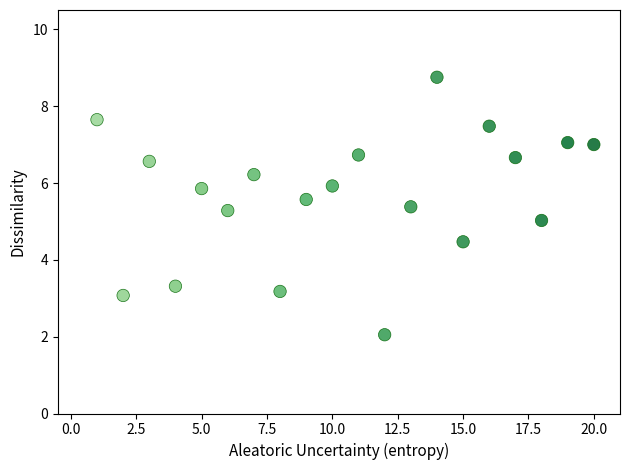

What is the range of Y values (max minus min)?

6.7